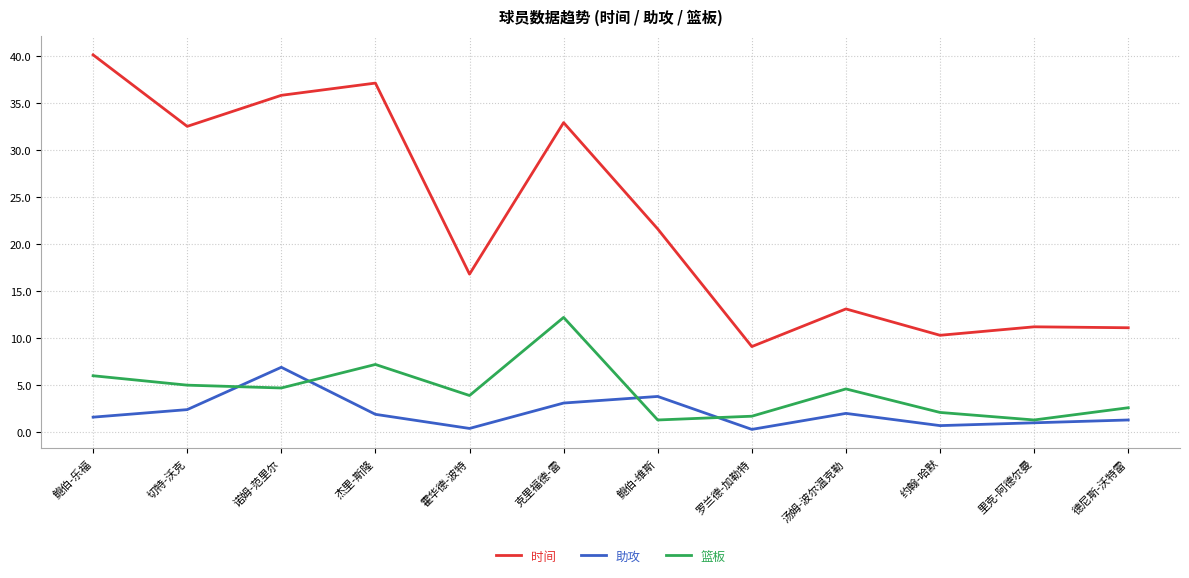

Between 鲍伯-乐福 and 约翰-哈默, which series saw the biggest shift?

时间